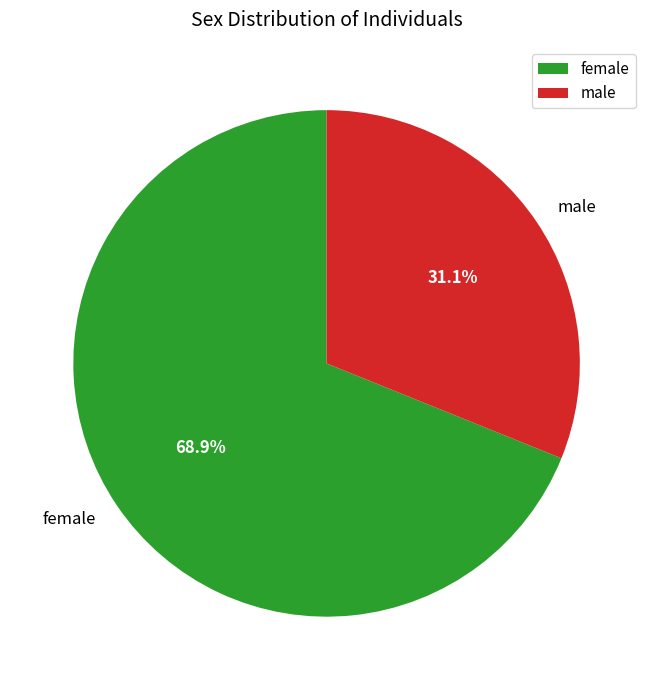

Between female and male, which is larger?

female